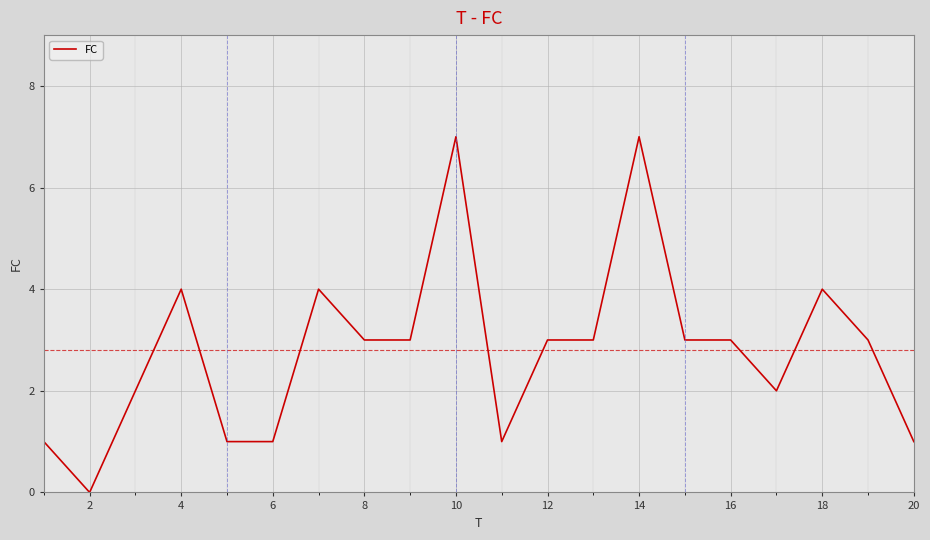

What is the difference between the maximum and minimum values?

7